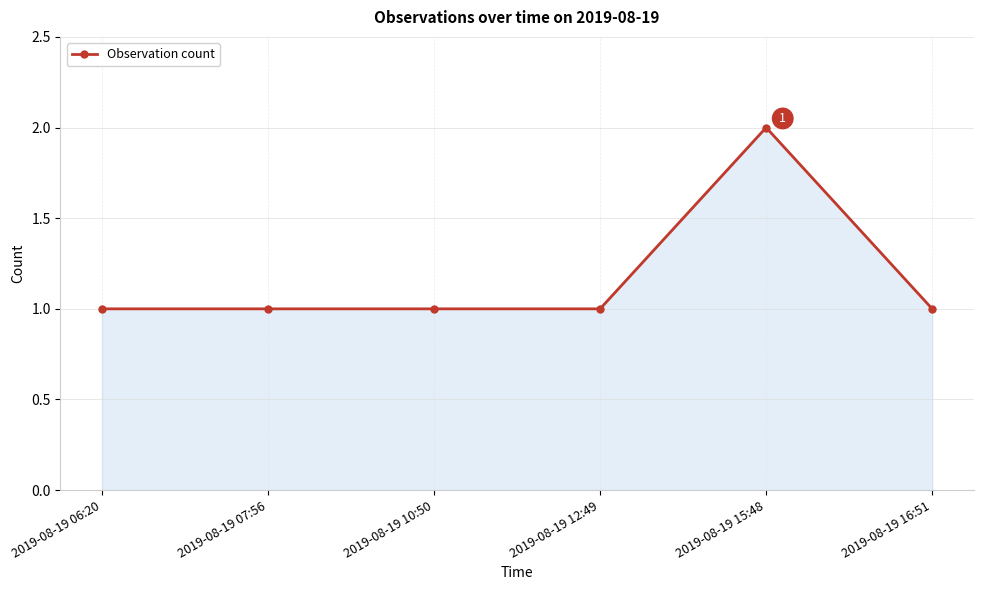

What is the label of the 5th point from the left?

2019-08-19 15:48